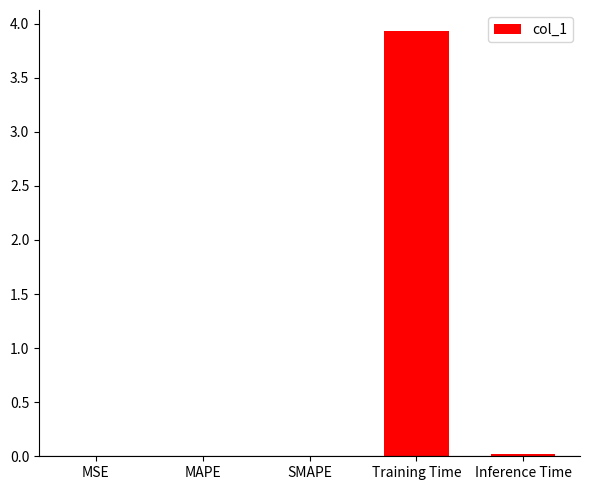

Is it true that the value at MAPE is 0.0?

True